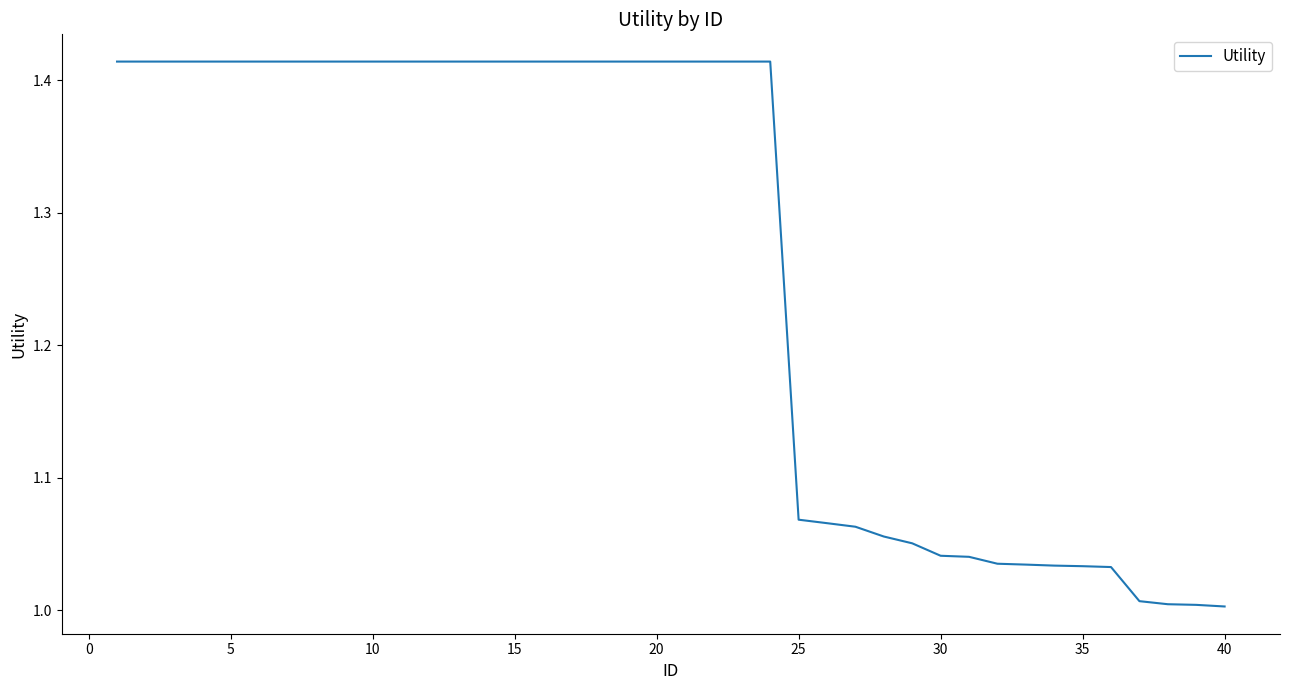

What is the difference between the maximum and minimum values?

0.4